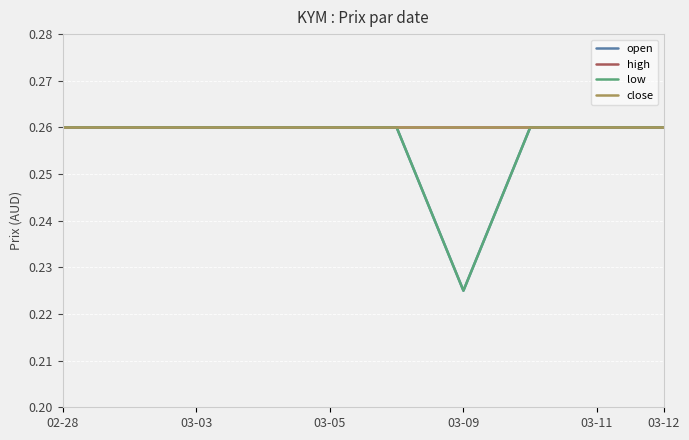

Which series has the widest spread of values?

open